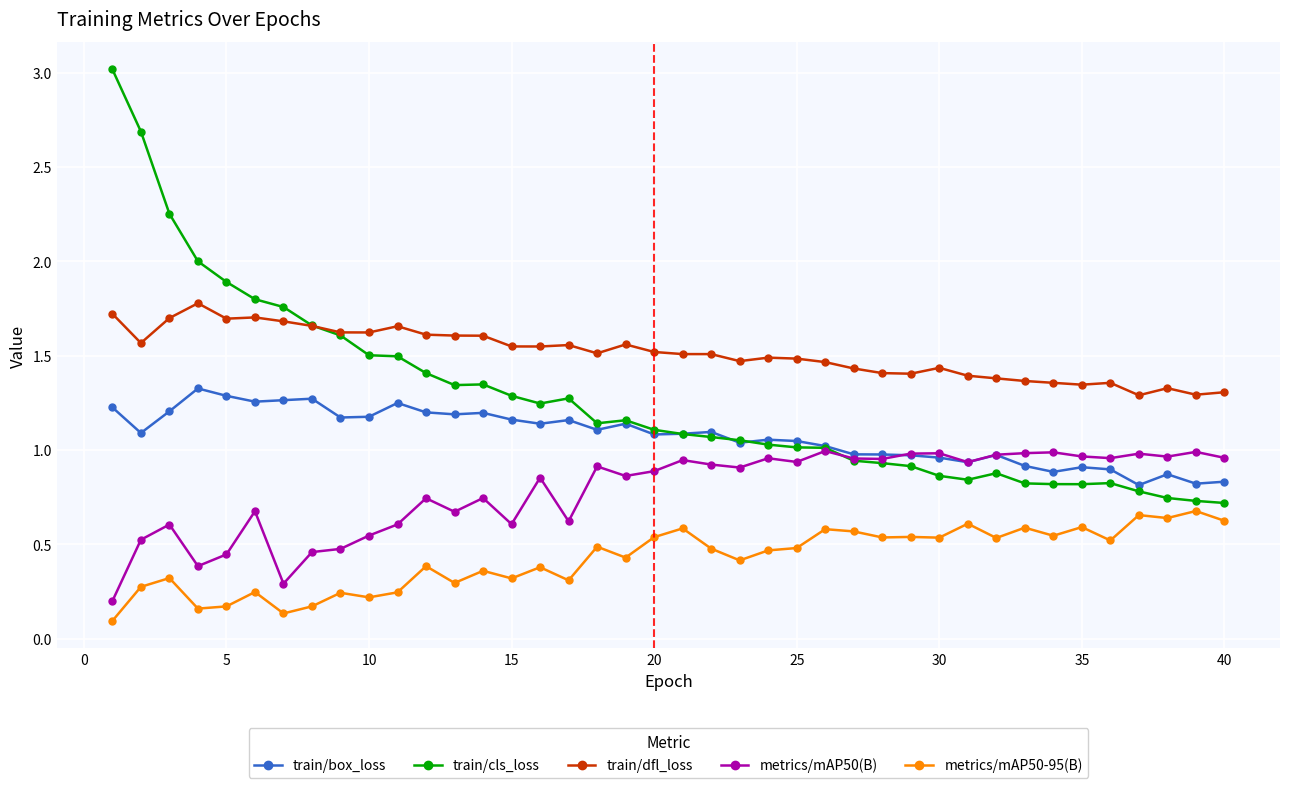

Which series has the largest range (max minus min)?

train/cls_loss